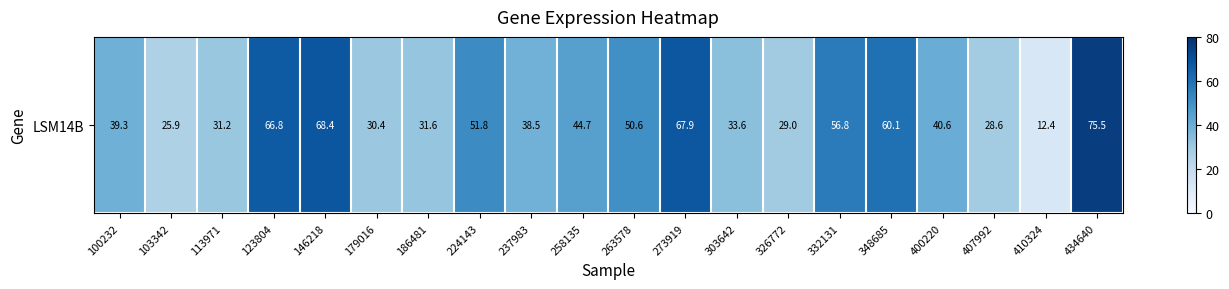

Which category has the lowest value across all series?

410324